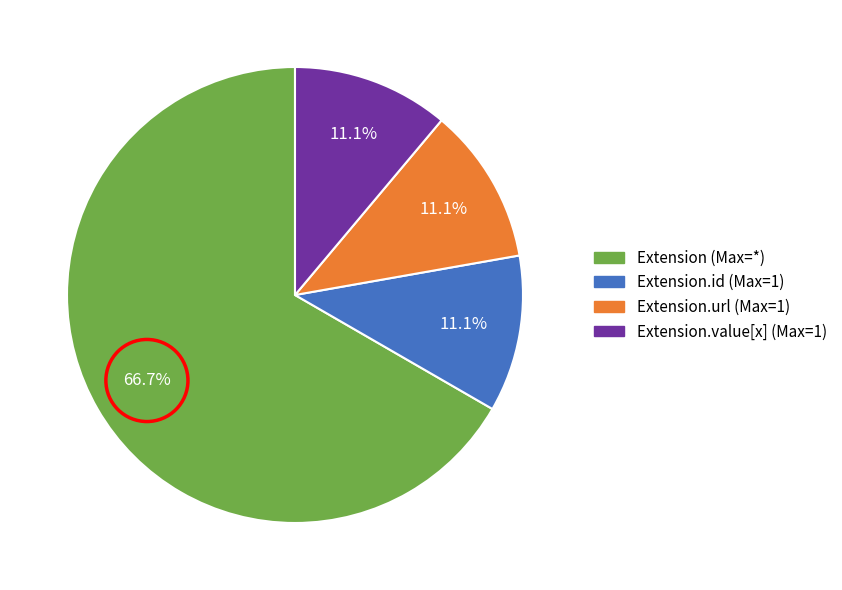

What is the largest slice in the pie chart?

Extension (Max=*)